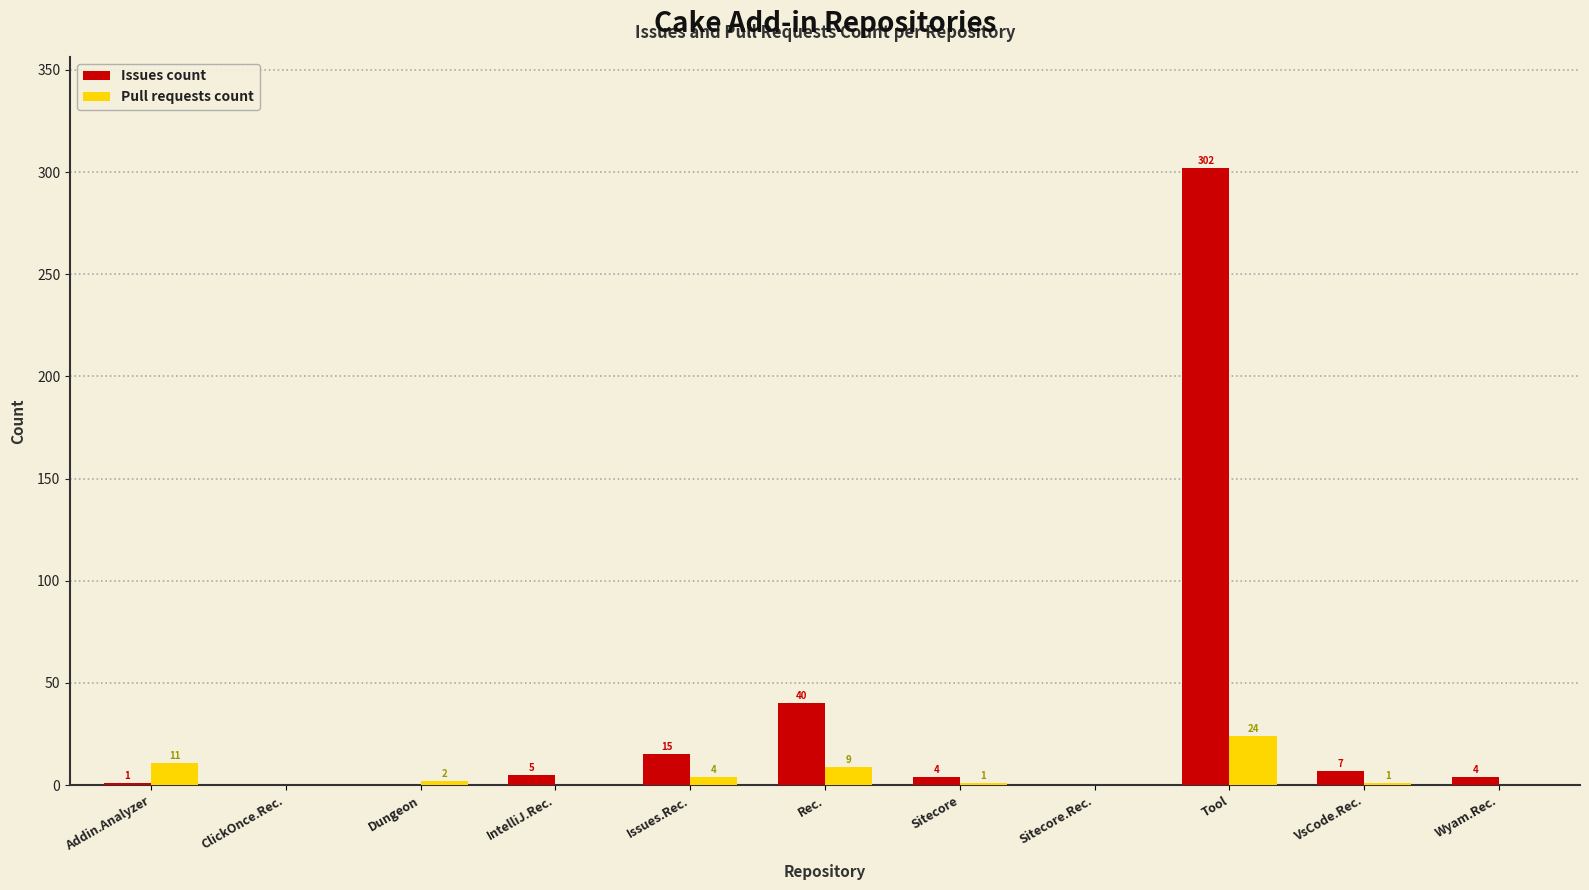

What is the average value of the Issues count series?

34